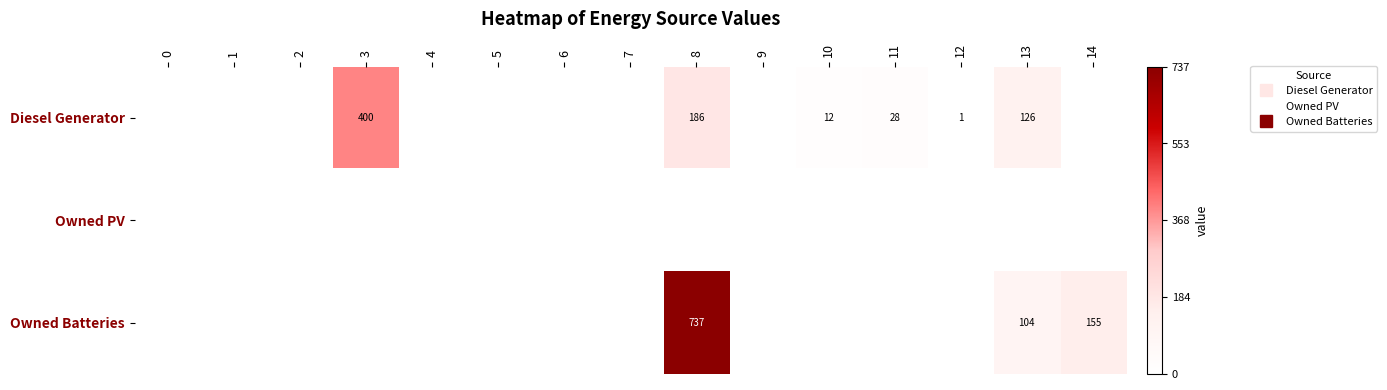

Which series has the widest spread of values?

Owned Batteries